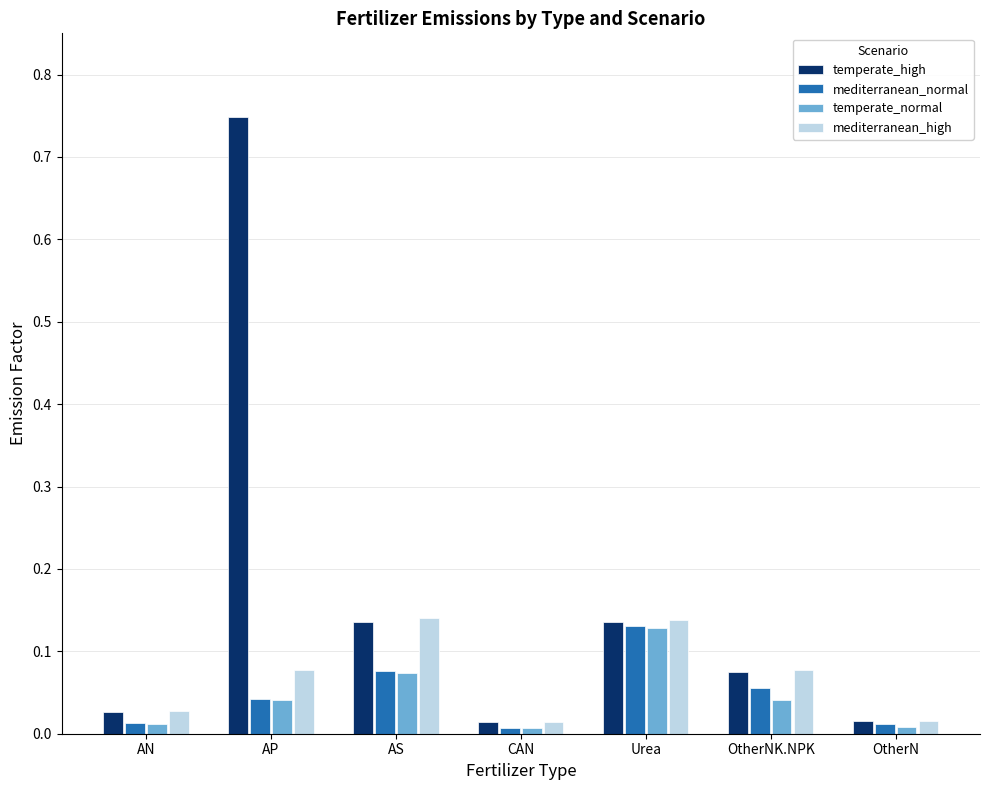

At which category is the sum across all series the highest?

AP